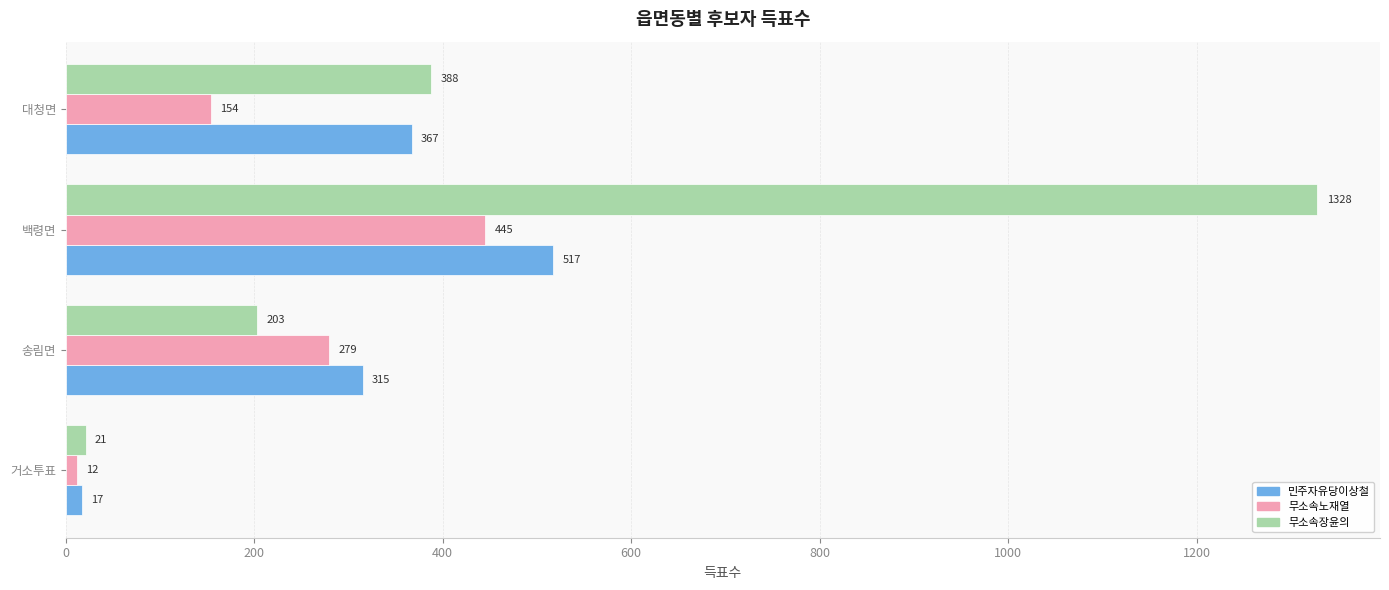

Which series changed the most between 송림면 and 백령면?

무소속장윤의